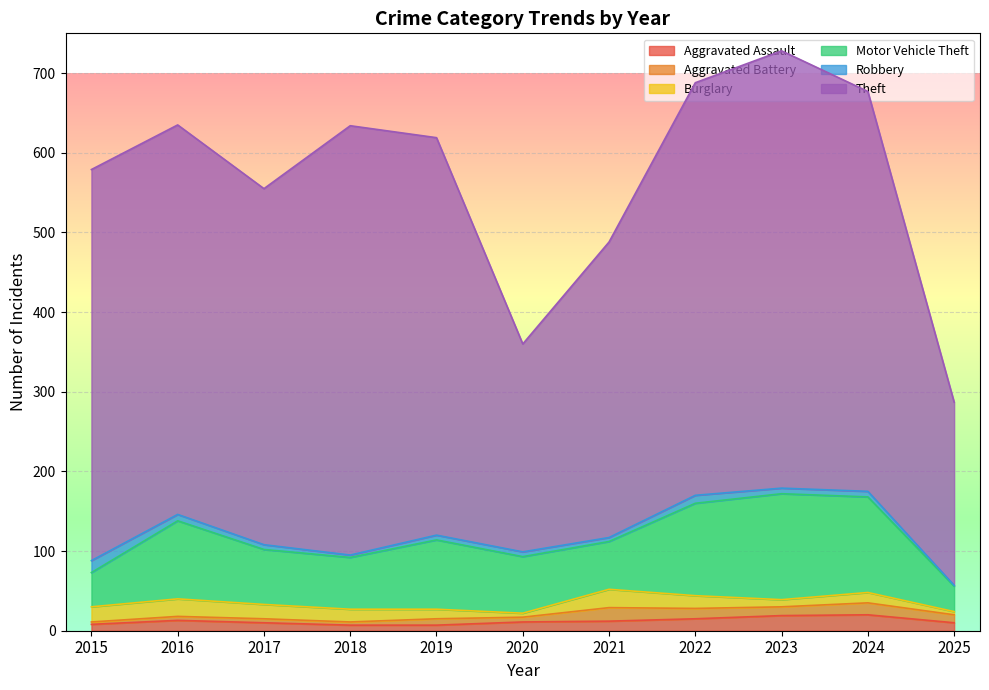

How many lines are shown in the chart?

6